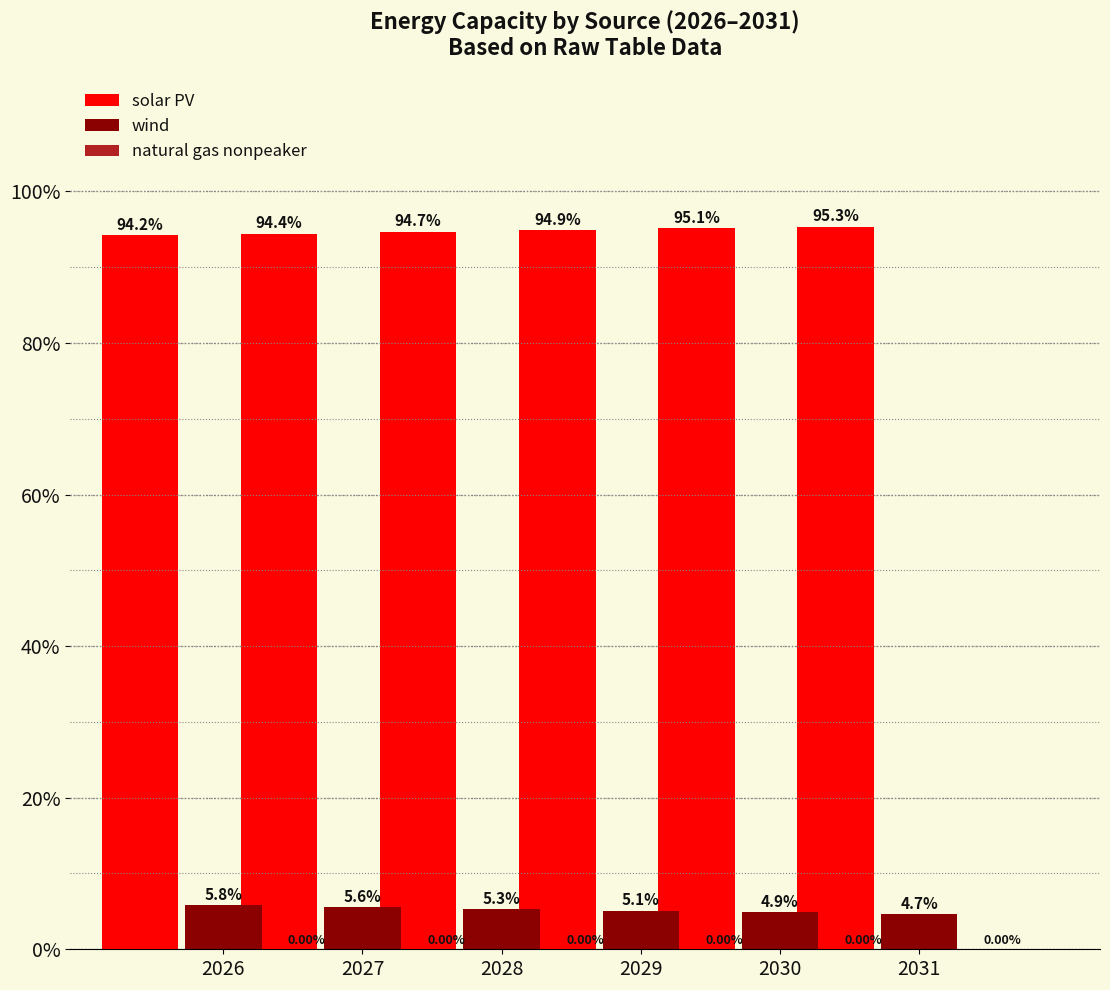

At which label does wind first exceed 5?

2026